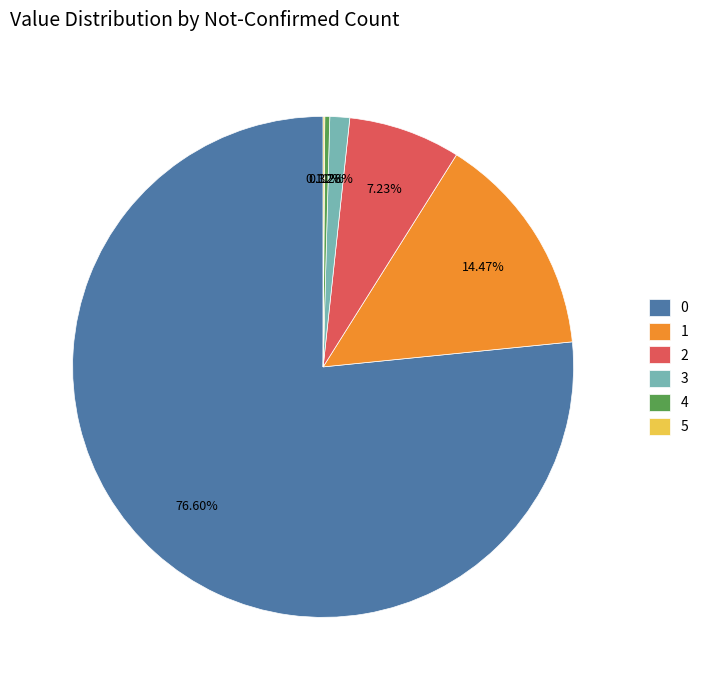

Does 0 represent more than half of the total?

Yes